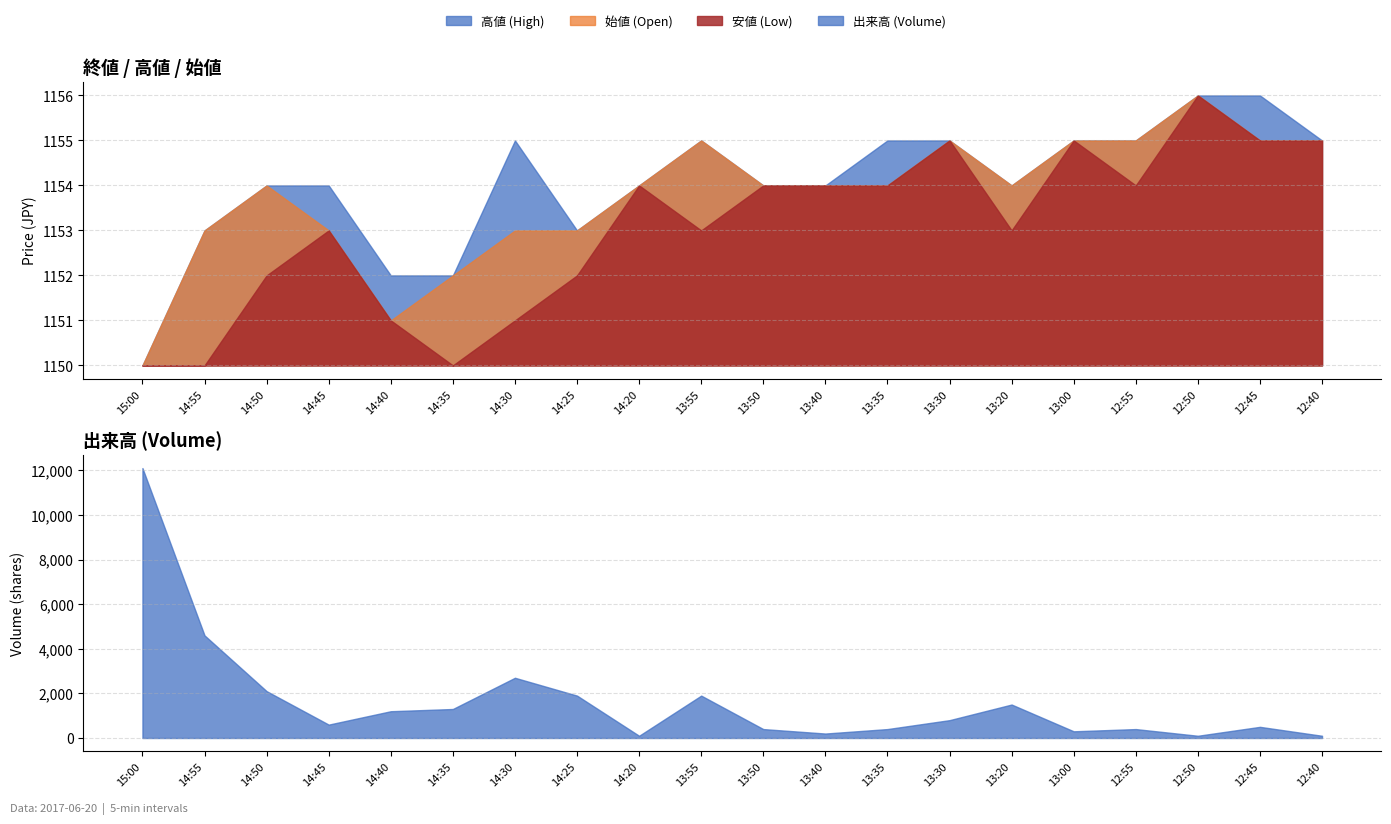

Which series ends up on top after the final intersection of 出来高 and 始値?

始値